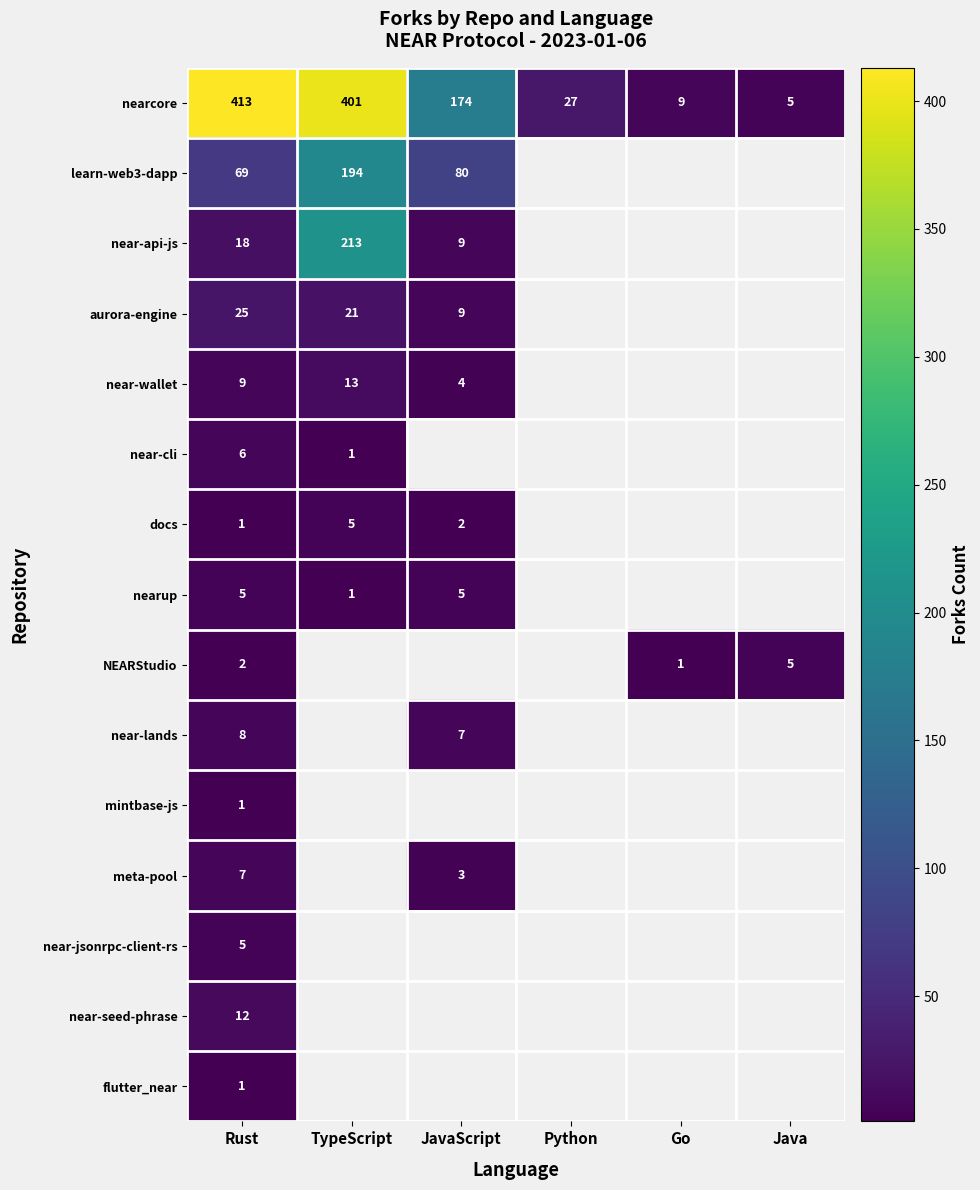

At which category is the sum across all series the highest?

Rust